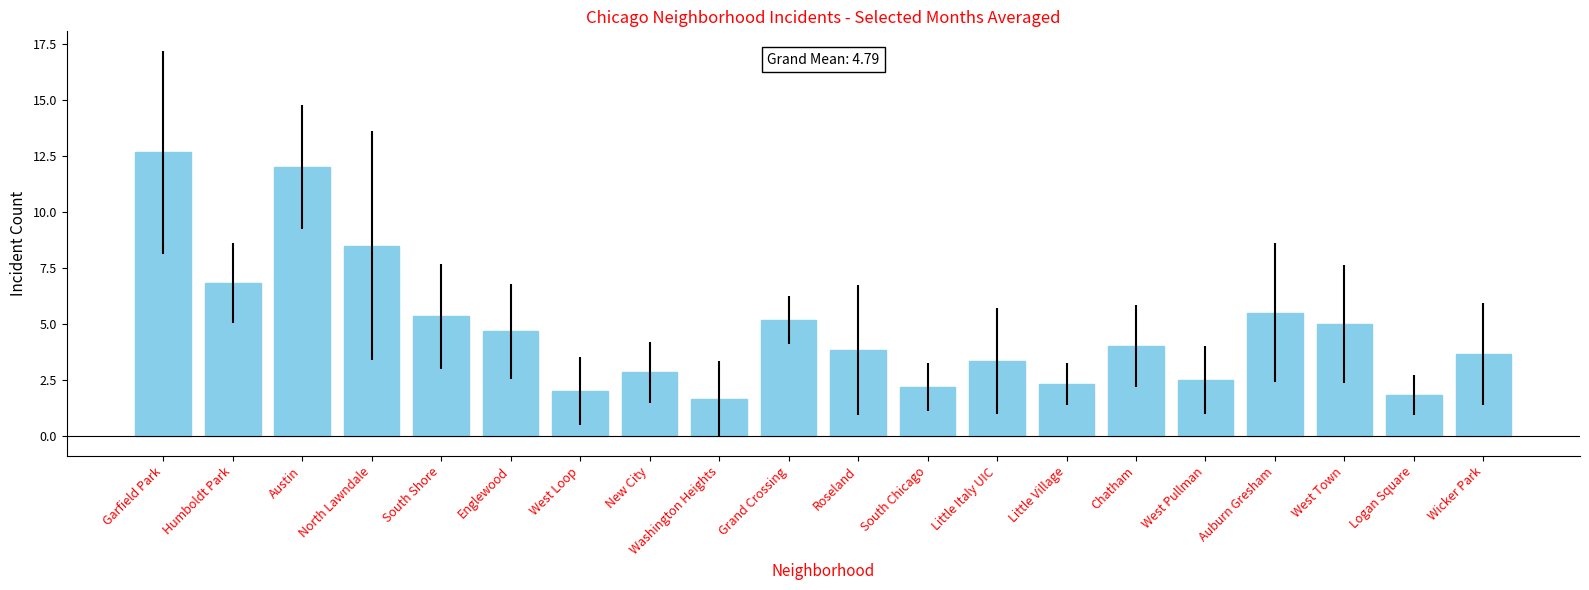

What is the minimum value shown in the chart?

1.7